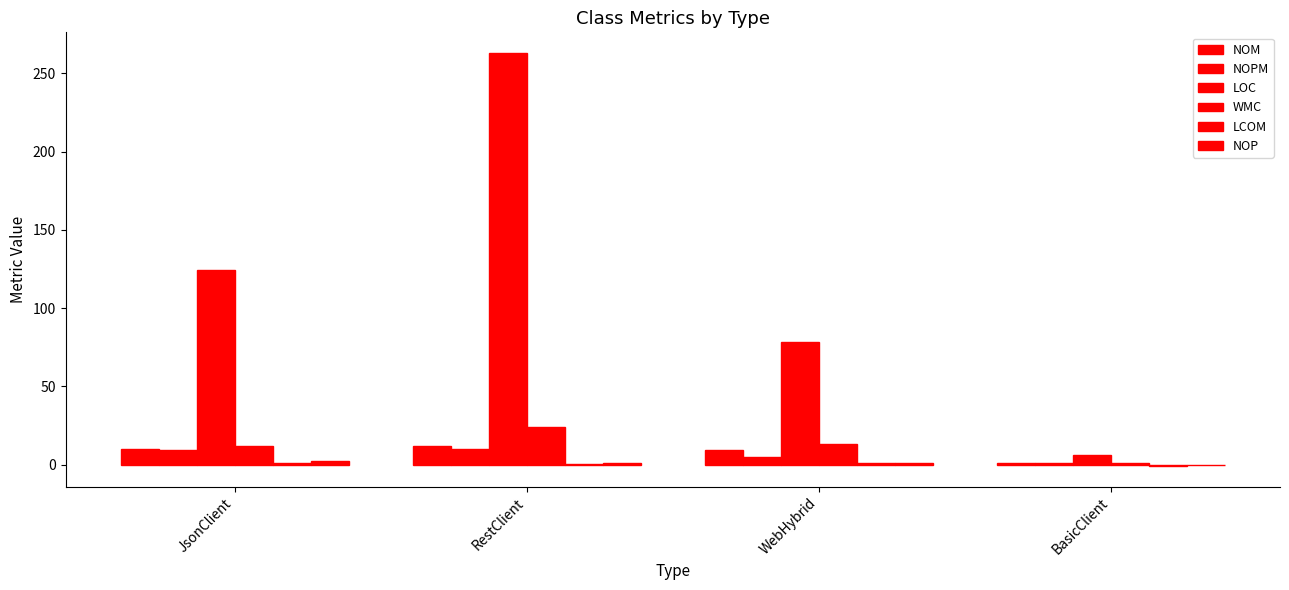

Reading left to right, extract all data points from this chart.

NOM: JsonClient=10.0	RestClient=12.0	WebHybrid=9.0	BasicClient=1.0
NOPM: JsonClient=9.0	RestClient=10.0	WebHybrid=5.0	BasicClient=1.0
LOC: JsonClient=124.0	RestClient=263.0	WebHybrid=78.0	BasicClient=6.0
WMC: JsonClient=12.0	RestClient=24.0	WebHybrid=13.0	BasicClient=1.0
LCOM: JsonClient=0.8	RestClient=0.2	WebHybrid=0.7	BasicClient=-1.0
NOP: JsonClient=2.0	RestClient=1.0	WebHybrid=1.0	BasicClient=0.0